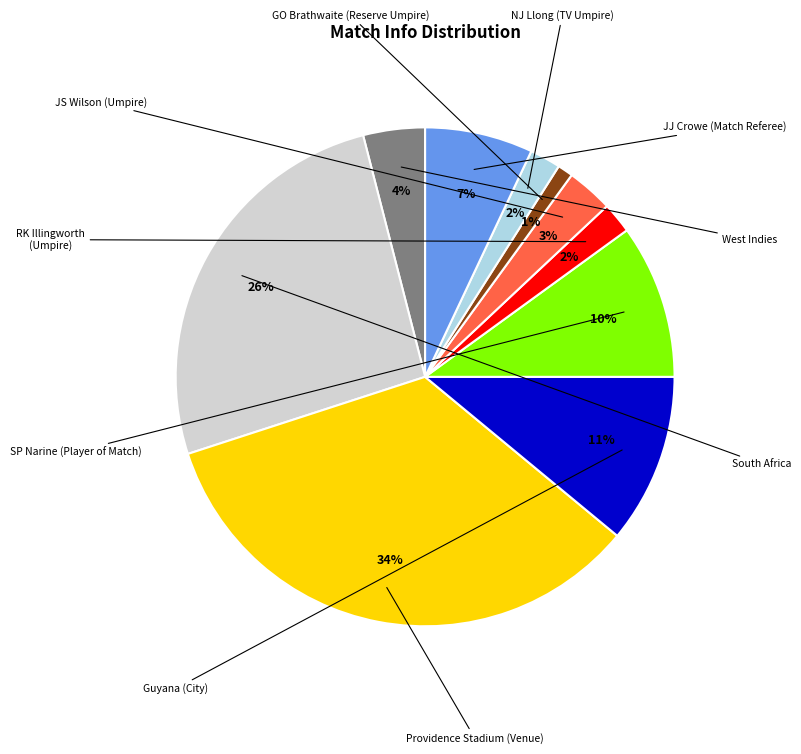

To the nearest percent, what is the difference between the largest and smallest slice percentages?

33%